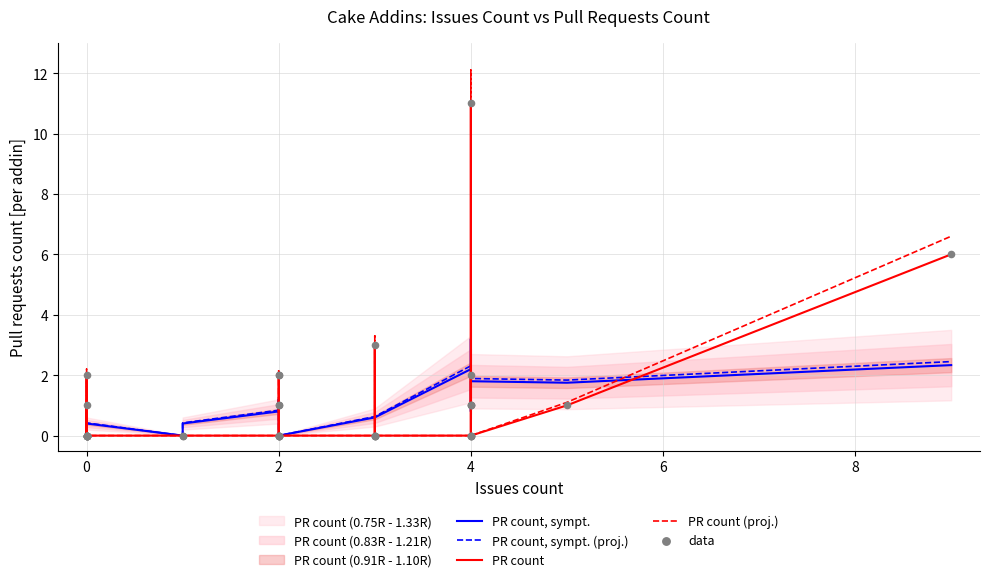

Which series has the largest total across all categories?

PR count (proj.)